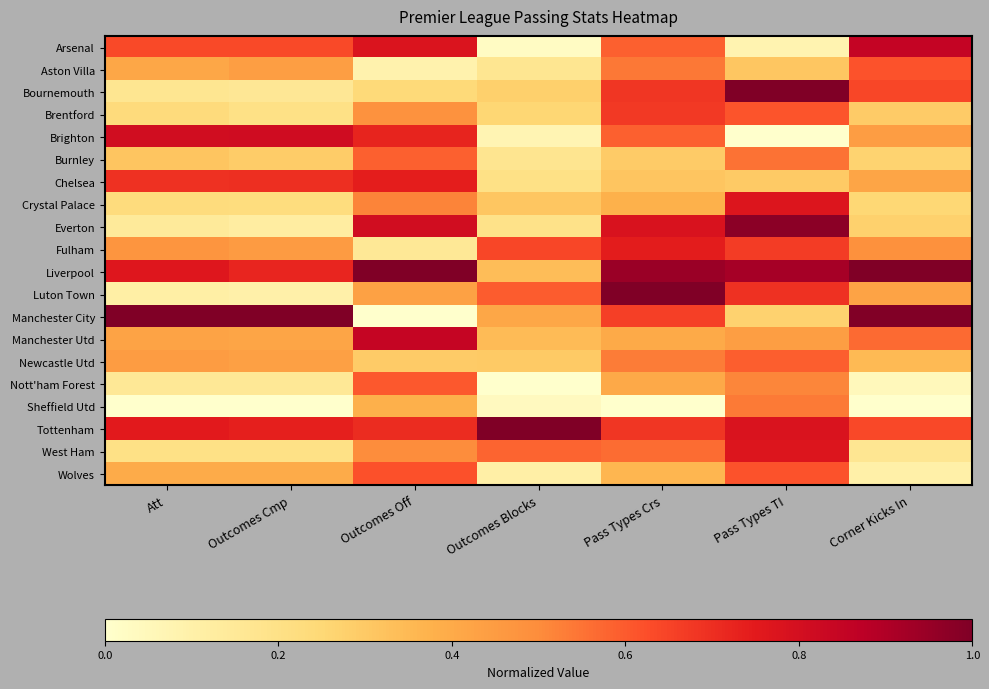

Count the number of data series in this chart.

20